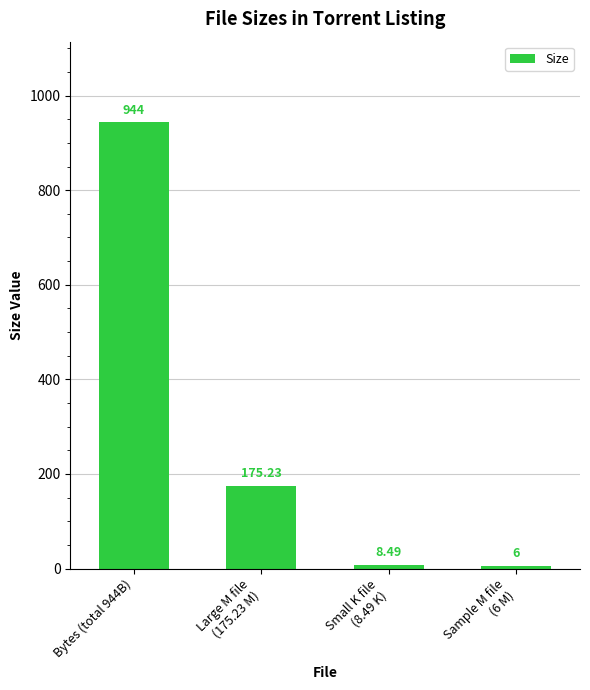

Rank the categories by value from lowest to highest.

Sample M file
(6 M), Small K file
(8.49 K), Large M file
(175.23 M), Bytes (total 944B)